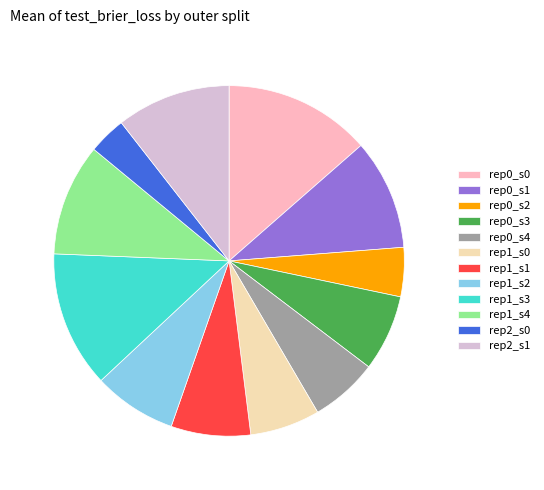

Do rep1_s0 and rep0_s1 together represent more than half of the pie?

No